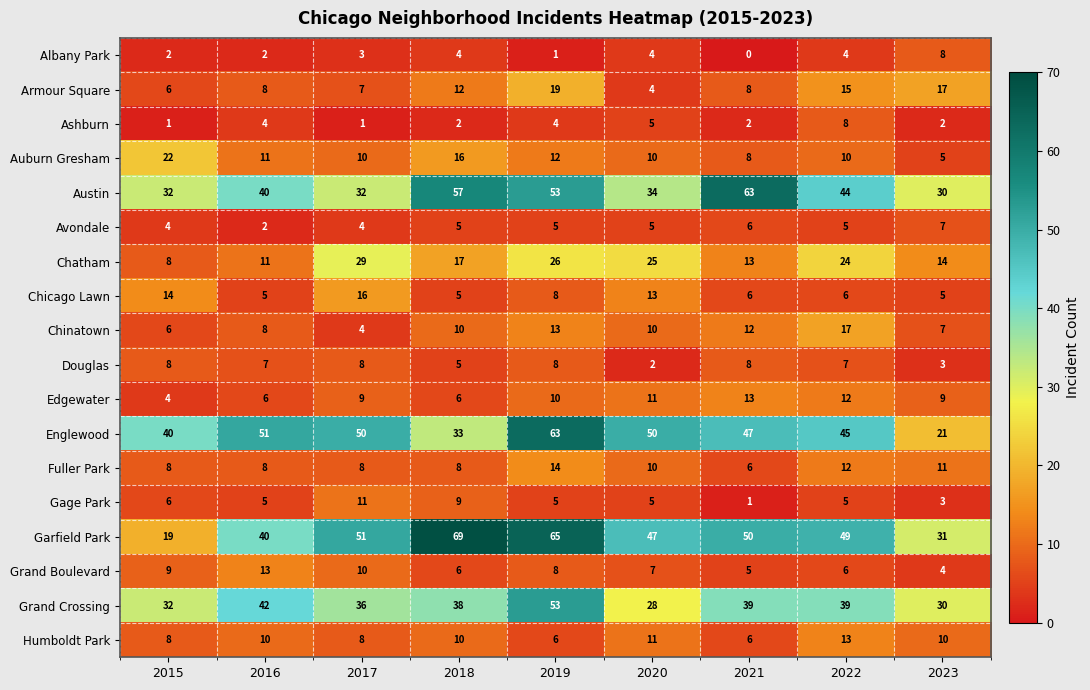

What is the approximate value of Edgewater at 2019?

10